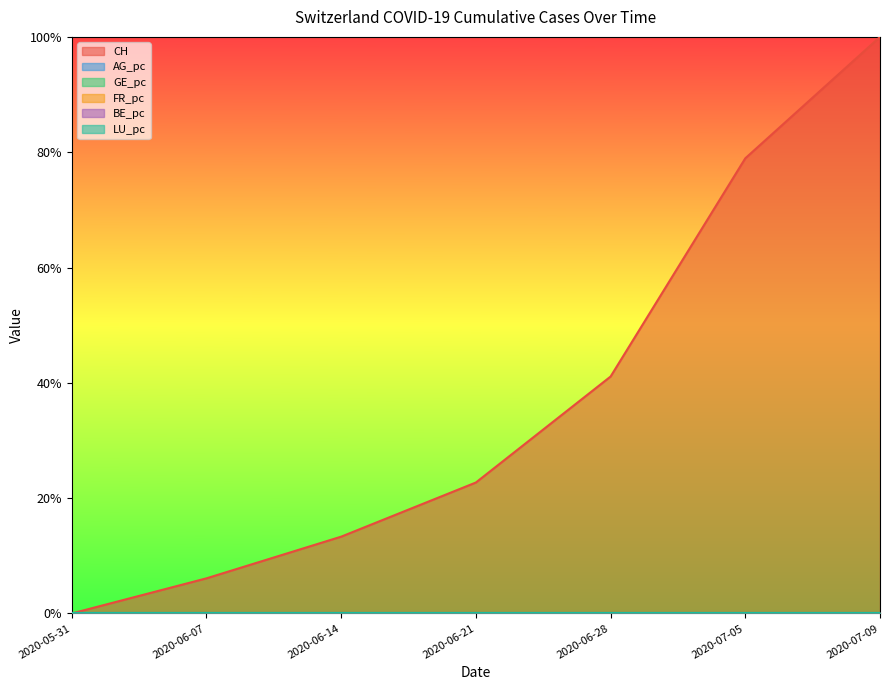

True or false: AG_pc has more than 0 interior local peaks.

False